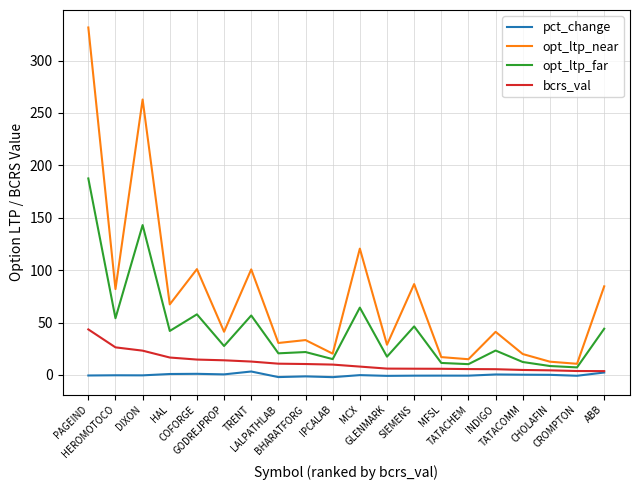

Which series has the widest spread of values?

opt_ltp_near